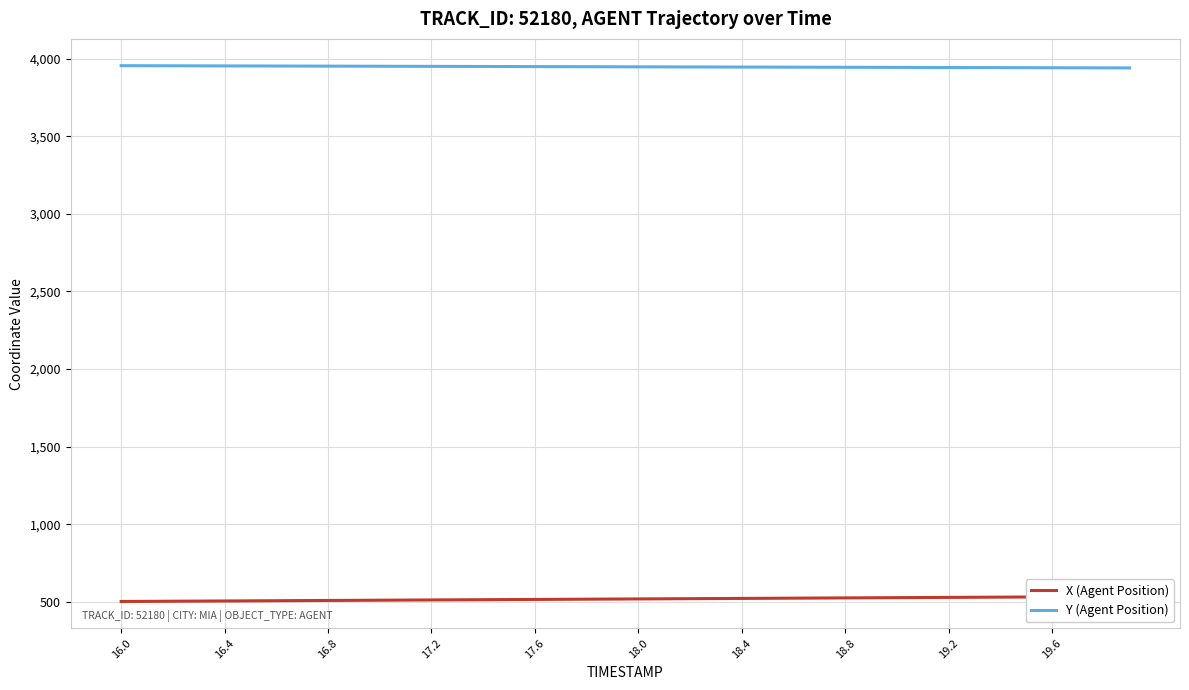

Which series has the largest total across all categories?

Y (Agent Position)